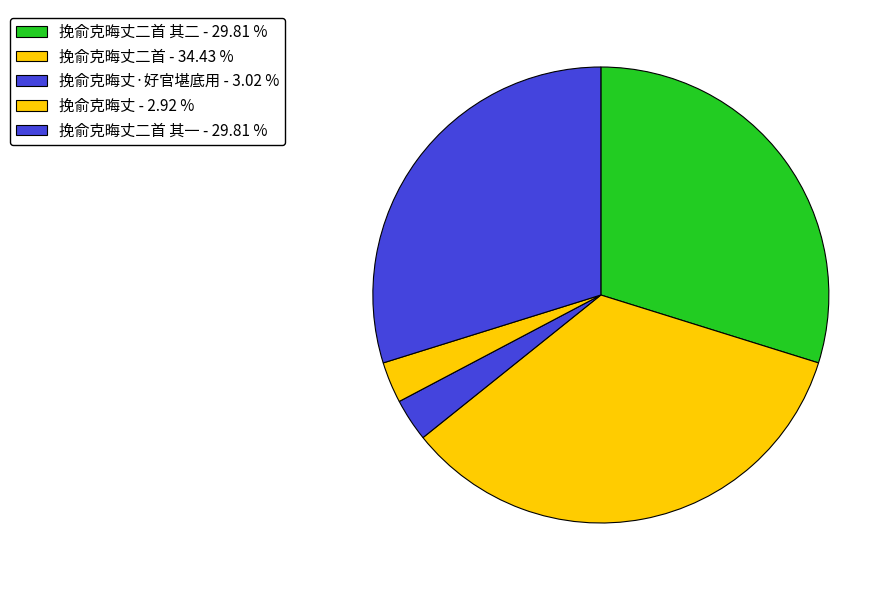

Does any single category account for the majority?

No